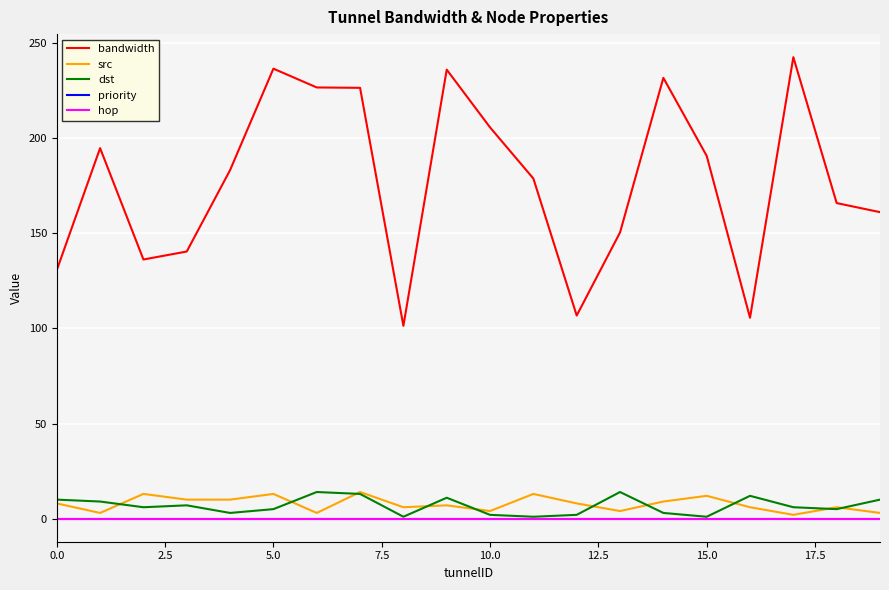

What is the difference between the maximum and minimum values in the src series?

12.0